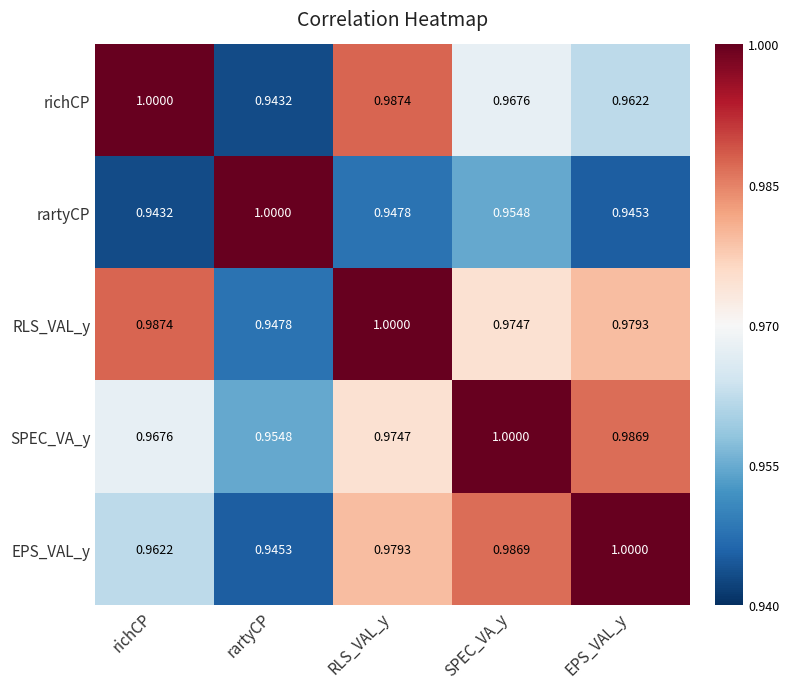

Which category has the lowest value in the EPS_VAL_y series?

rartyCP